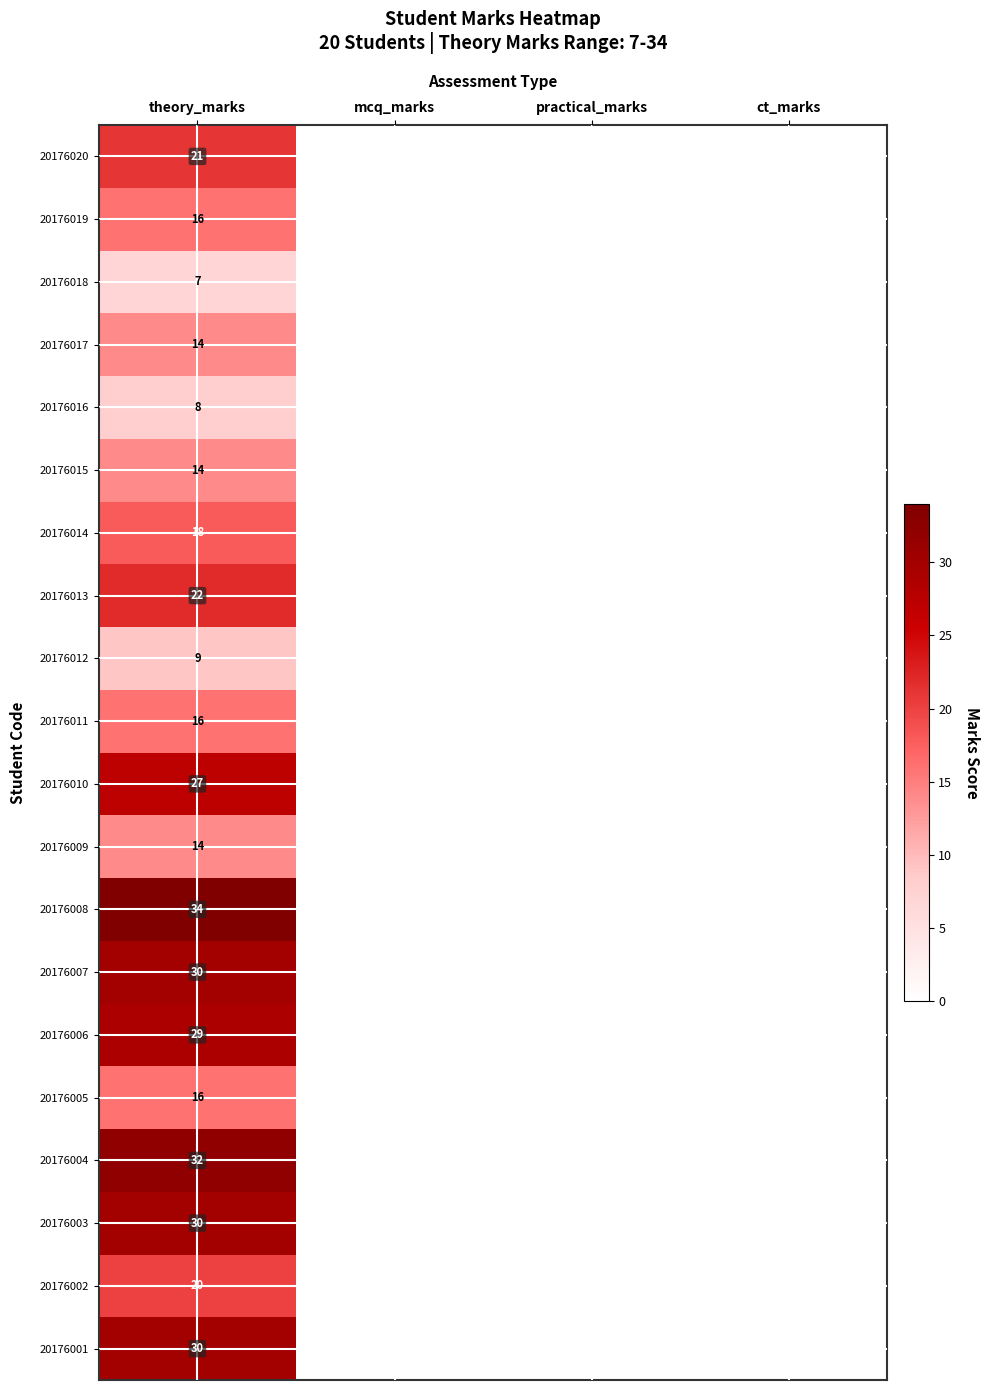

The value of 20176013 at theory_marks is 22. True or false?

True